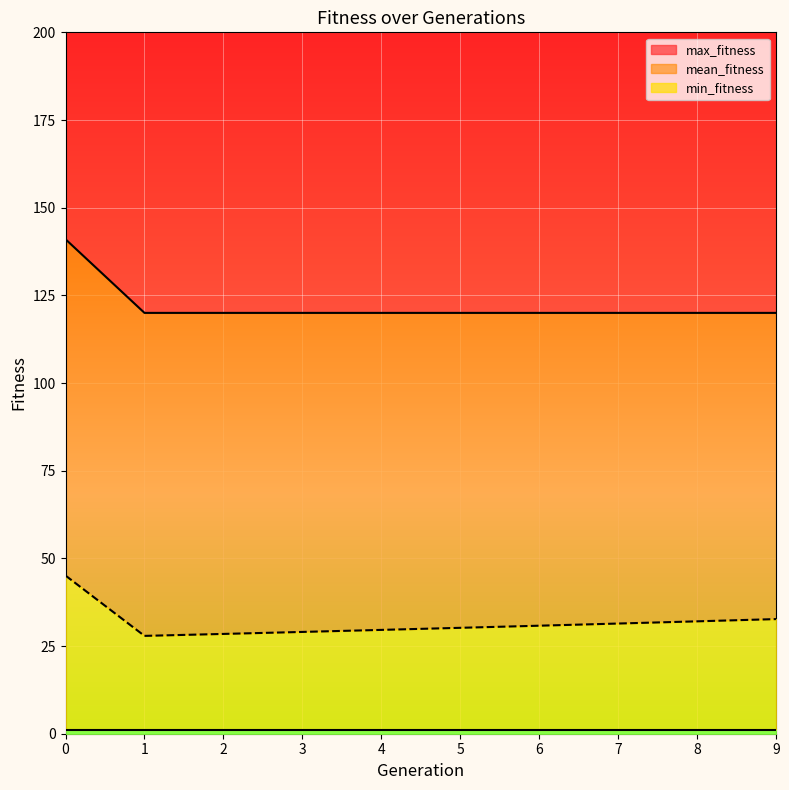

What is the value of the min_fitness point at the 8th from the left?

1.0